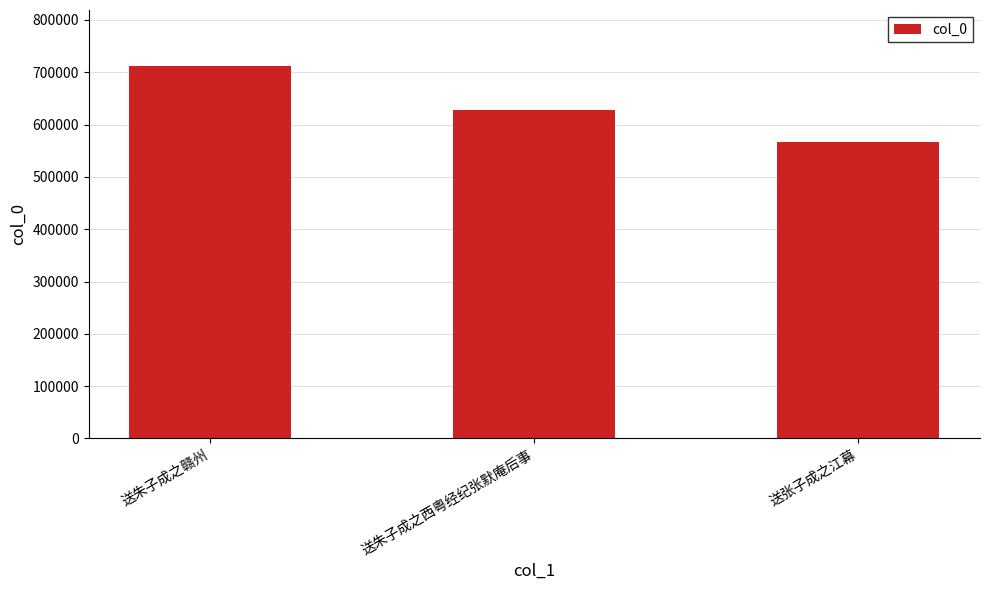

What is the label of the 2nd bar from the left?

送朱子成之西粤经纪张默庵后事